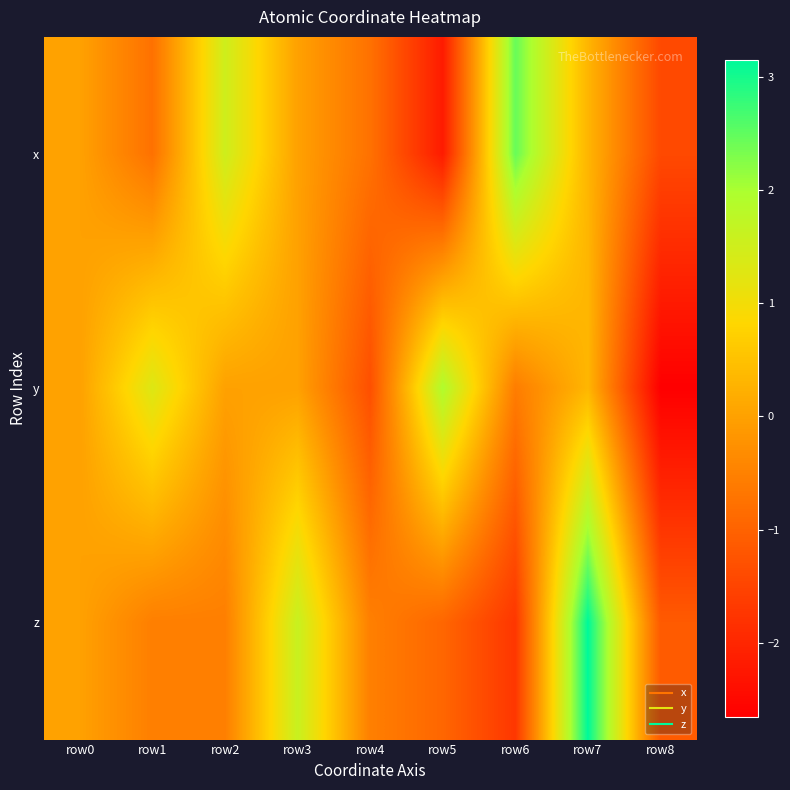

Reading right to left, extract all data points from this chart.

x: row8=-1.4	row7=0.3	row6=2.5	row5=-2.2	row4=-0.8	row3=0.0	row2=1.5	row1=-0.8	row0=0.0
y: row8=-2.7	row7=0.3	row6=-0.6	row5=1.9	row4=-1.3	row3=0.0	row2=-0.0	row1=1.3	row0=0.0
z: row8=-1.1	row7=3.2	row6=-1.7	row5=-0.9	row4=-0.5	row3=1.6	row2=-0.5	row1=-0.5	row0=0.0